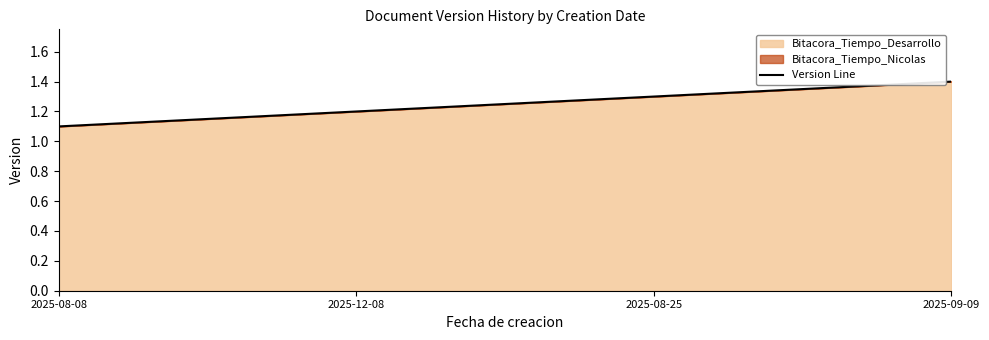

What is the change in value from 2025-08-08 to 2025-09-09?

+0.3